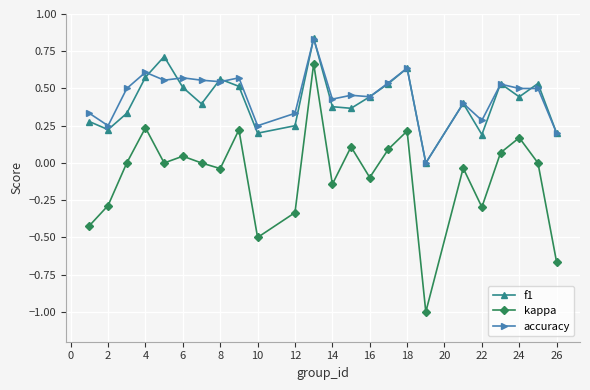

True or false: kappa has more than 0 points higher than both neighbors.

True